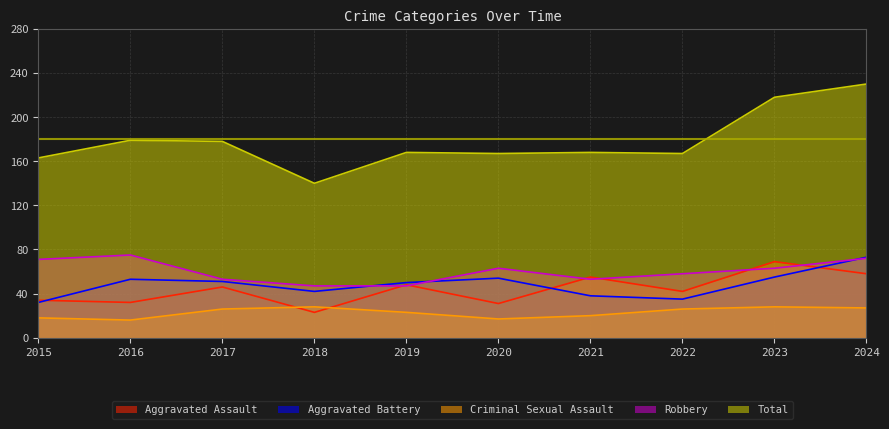

What is the greatest value displayed?

230